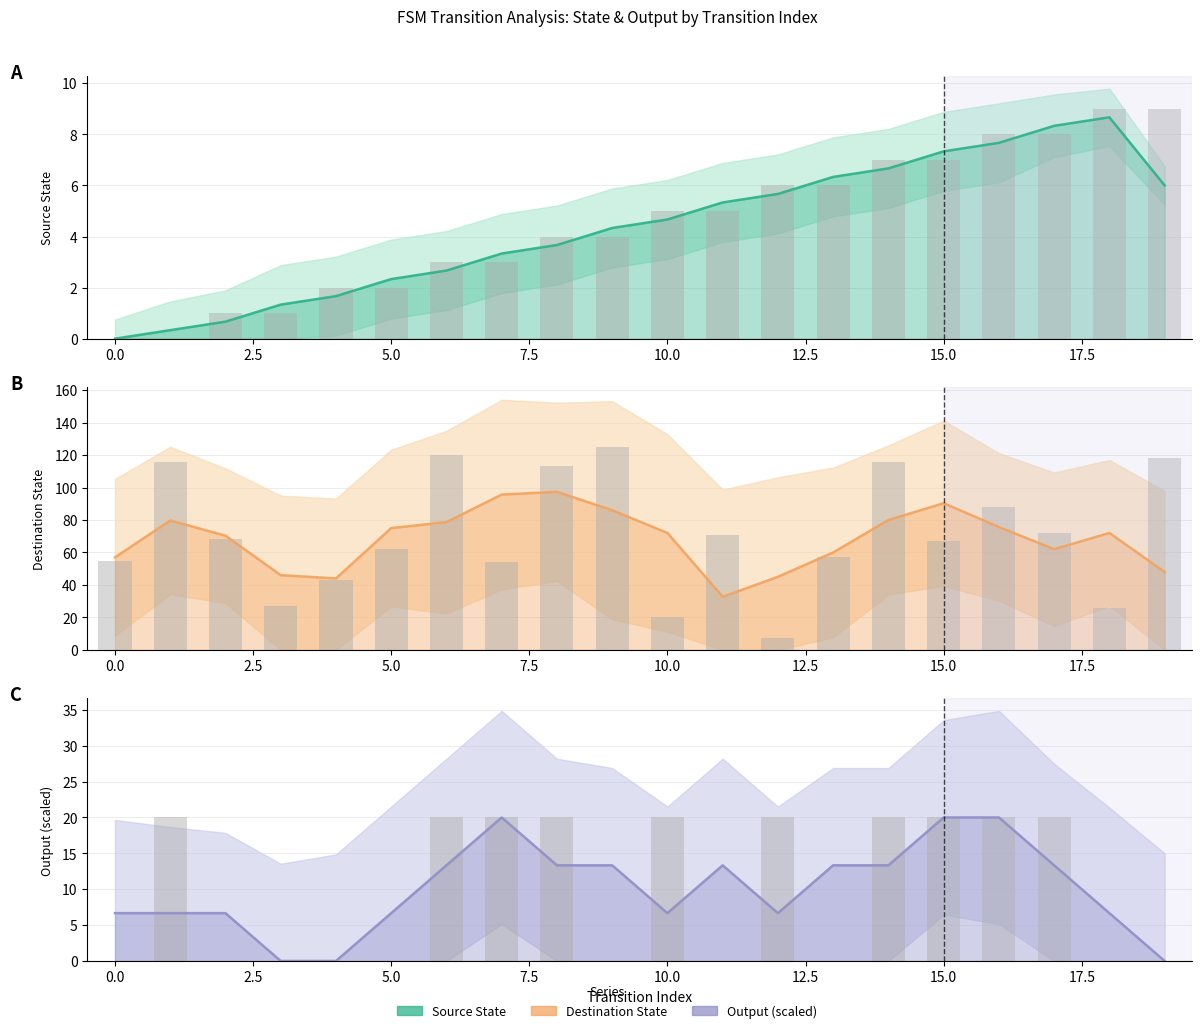

What is the sum of the Output (scaled) values at 12.5 and 10.0?

20.0